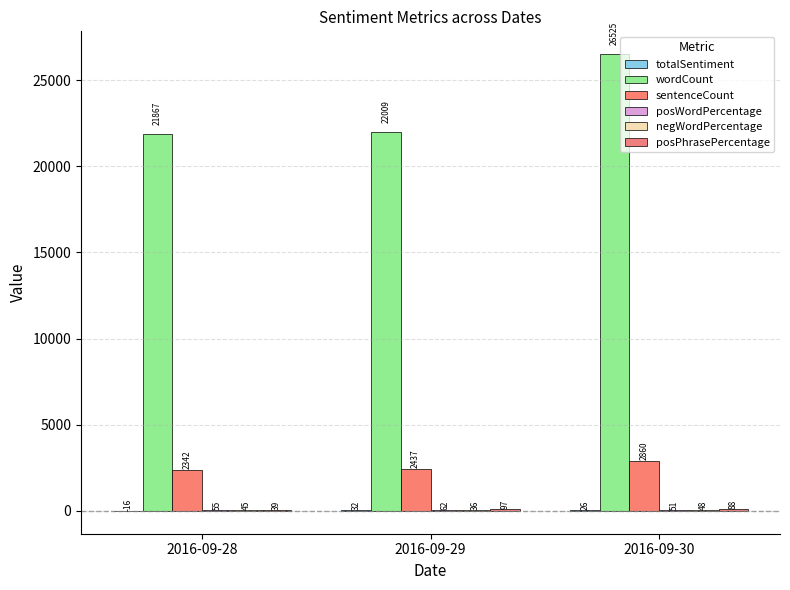

Are the bars horizontal?

No